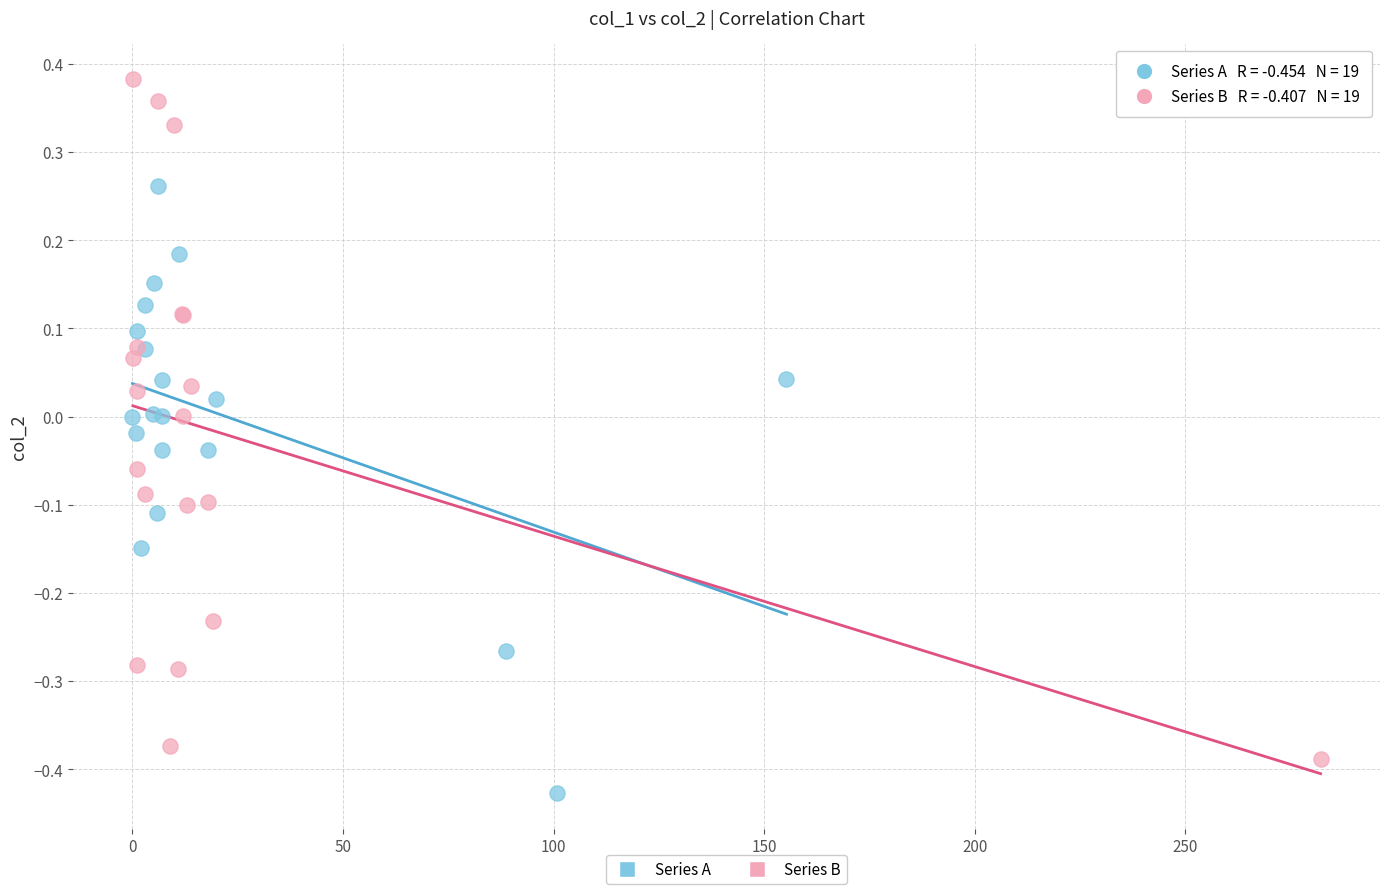

Which series reaches the maximum Y coordinate?

Series B